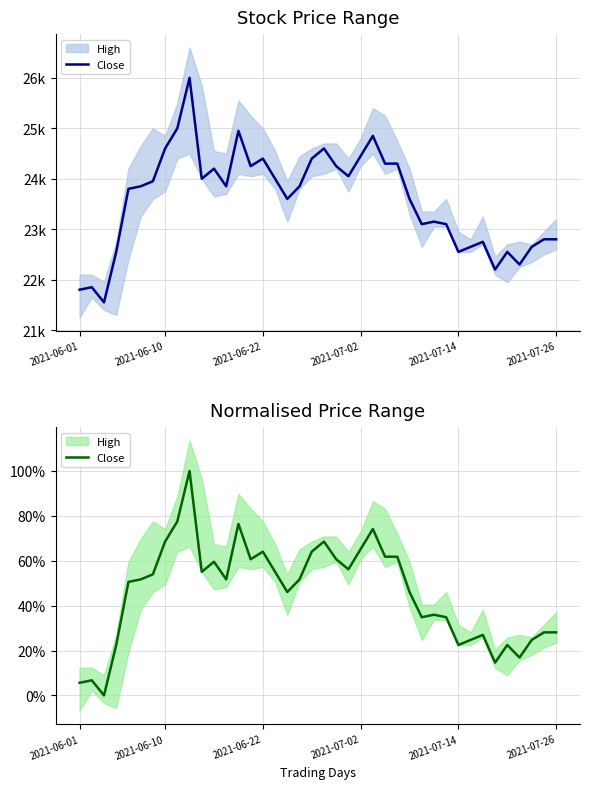

How many values exceed 0?

39